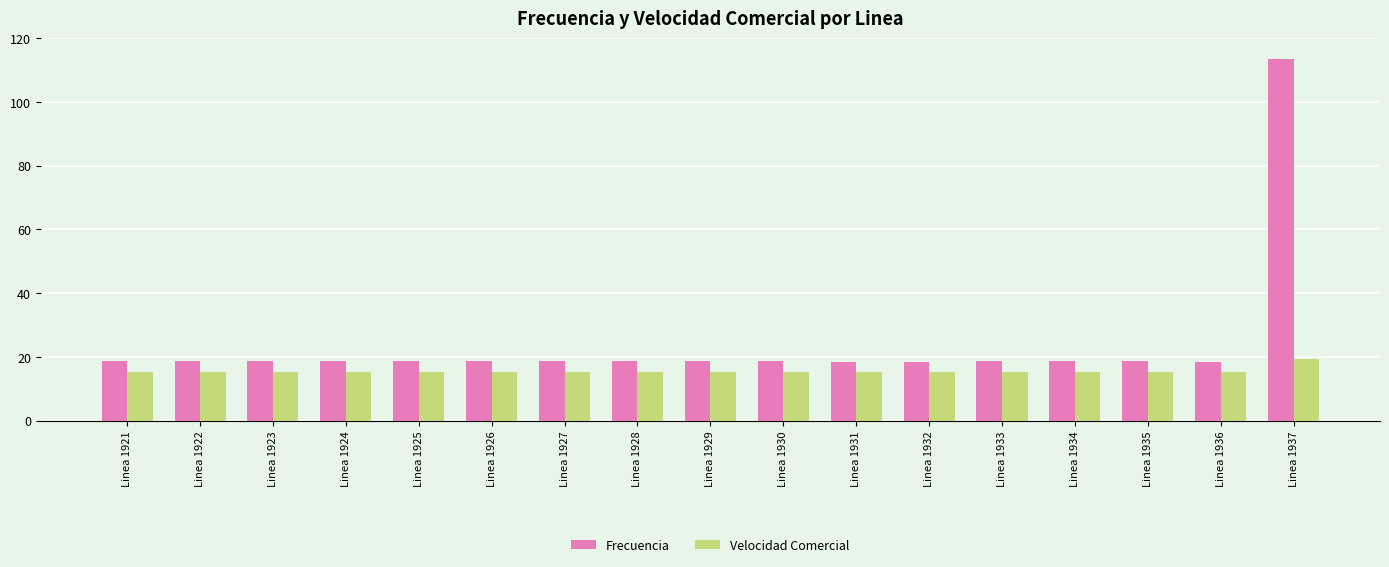

At which category is the sum across all series the highest?

Linea 1937